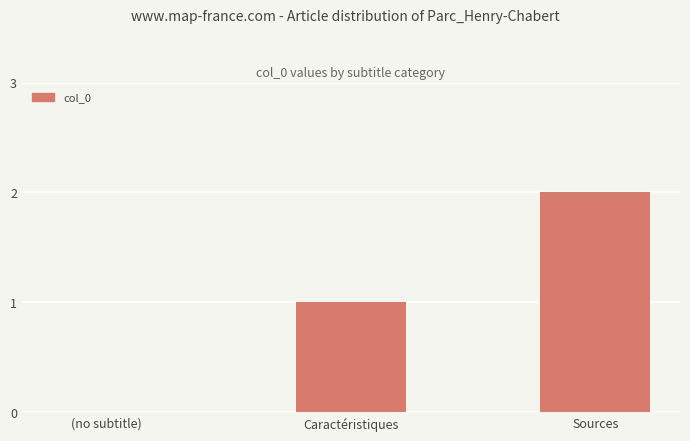

What is the average value?

1